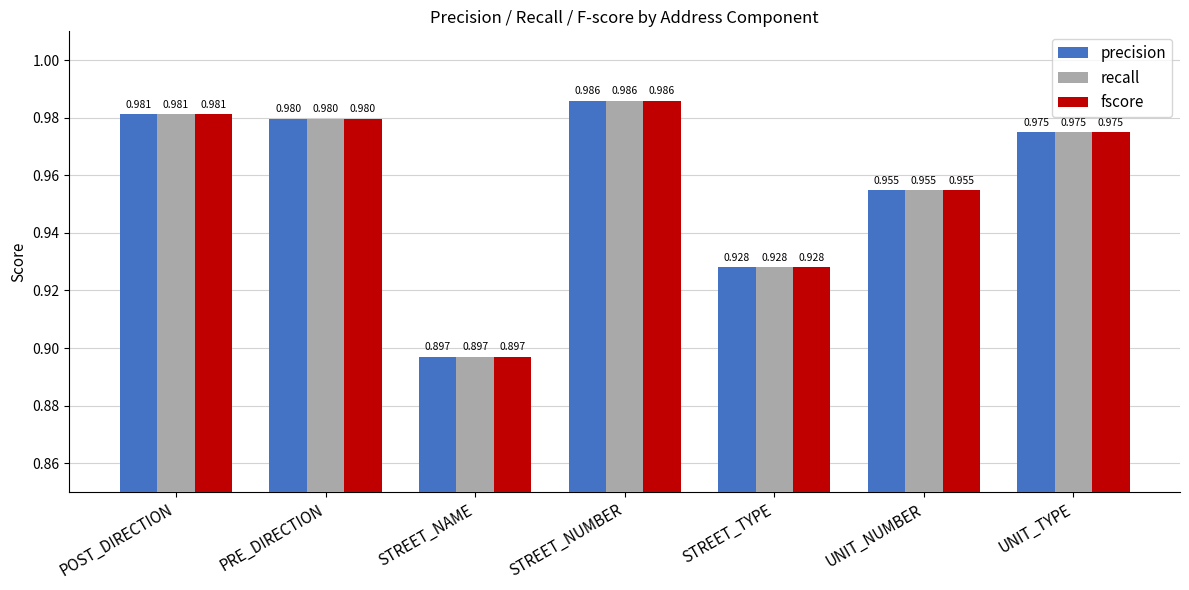

Rank the categories by recall value from lowest to highest.

STREET_NAME, STREET_TYPE, UNIT_NUMBER, UNIT_TYPE, PRE_DIRECTION, POST_DIRECTION, STREET_NUMBER